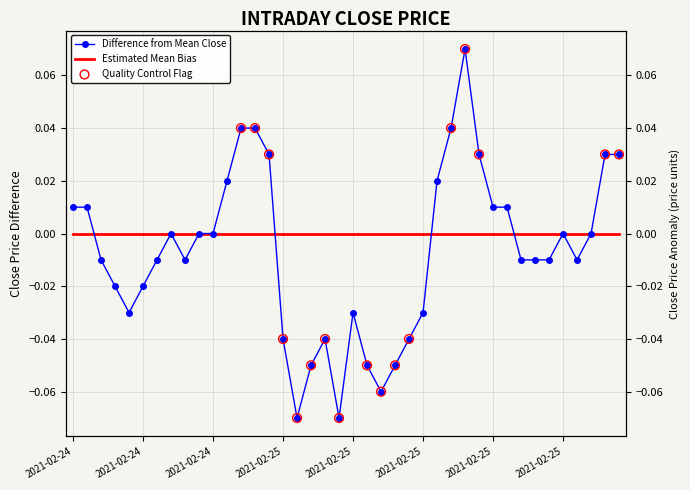

What is the change in value from 2021-02-25 09:40:00 to 2021-02-25 10:55:00?

+0.1